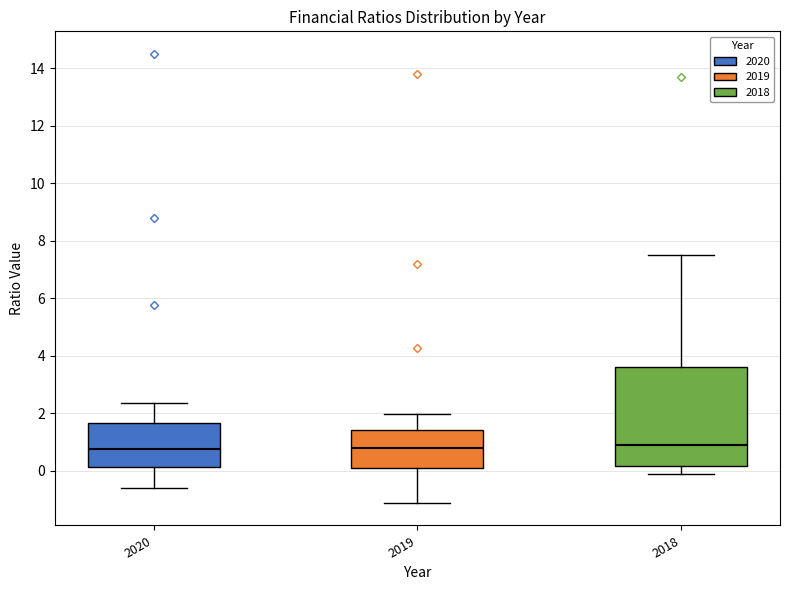

Which box is the tallest, from its lower edge to its upper edge?

2018